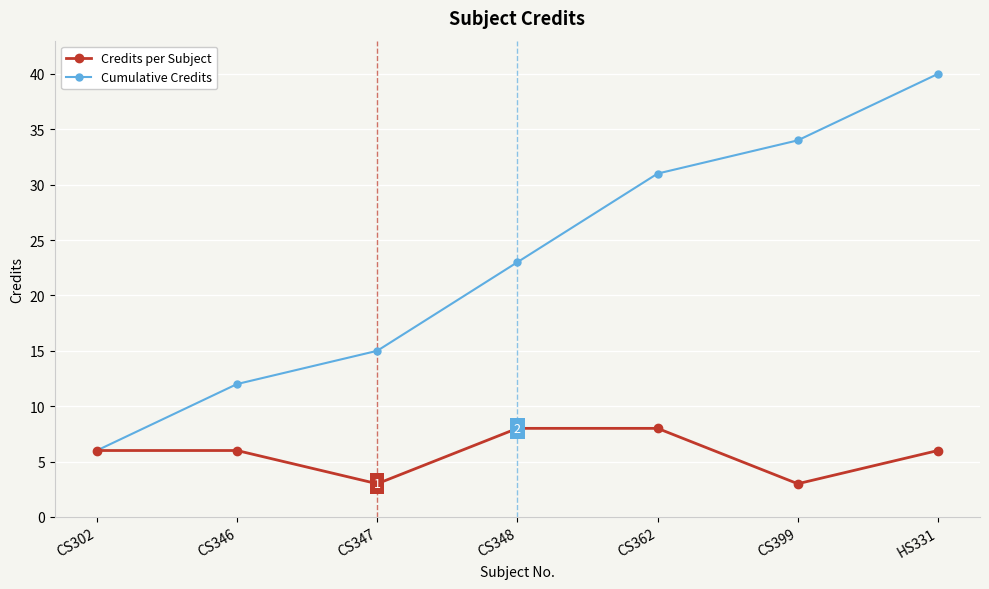

Is it true that Credits per Subject equals 12 at CS362?

False